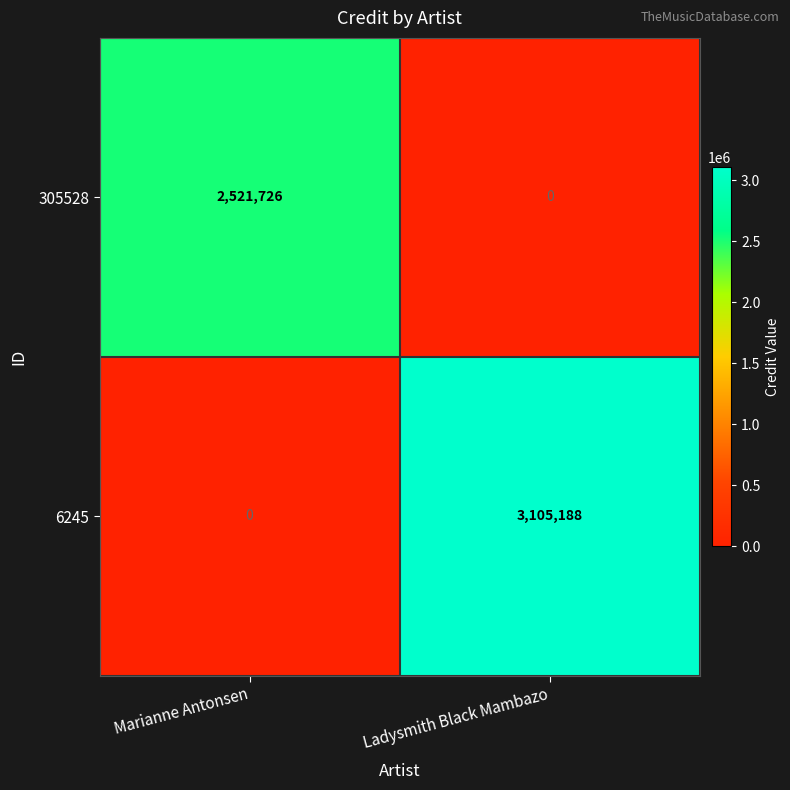

Is it true that 305528 equals 0 at Ladysmith Black Mambazo?

True